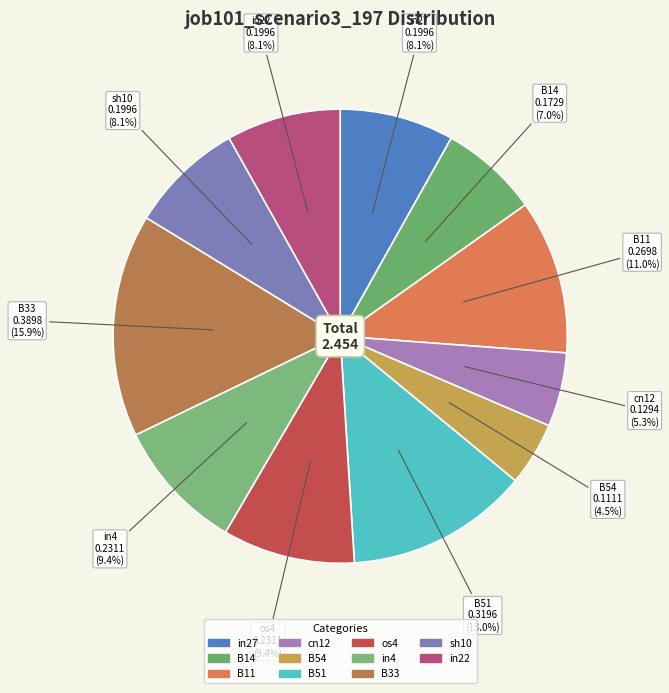

Between sh10 and B33, which is larger?

B33